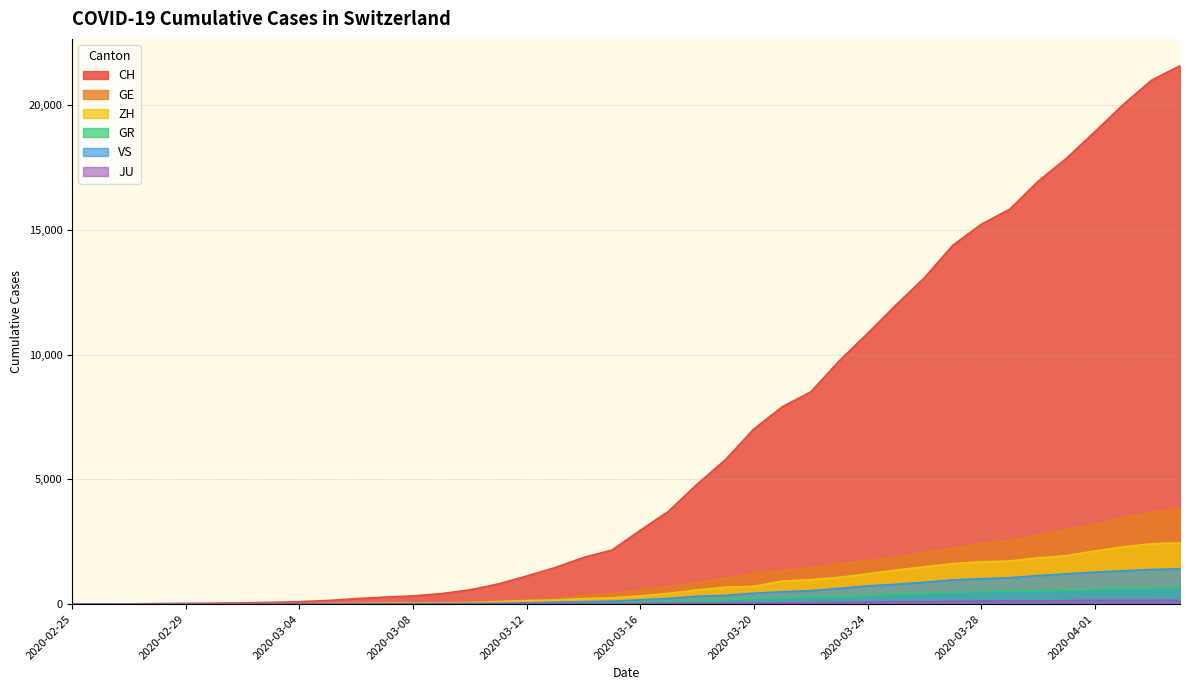

What is the value of the ZH point at the 40th from the left?

2455